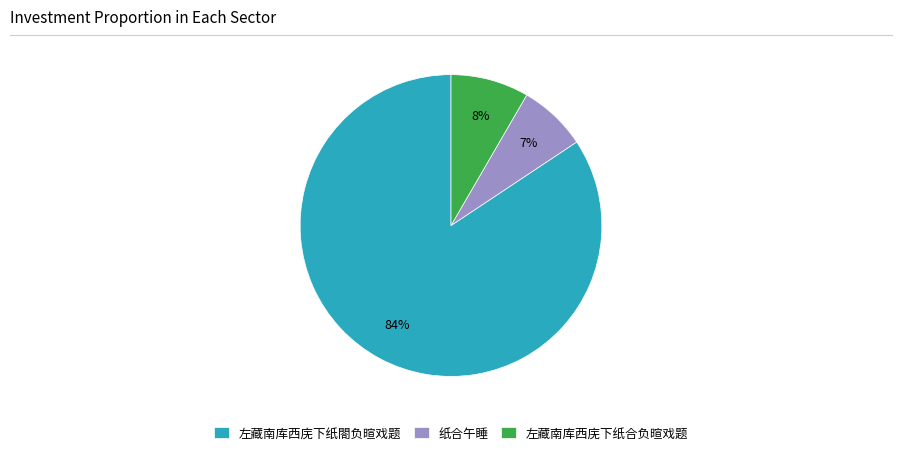

To the nearest percent, what is the average slice percentage?

33%